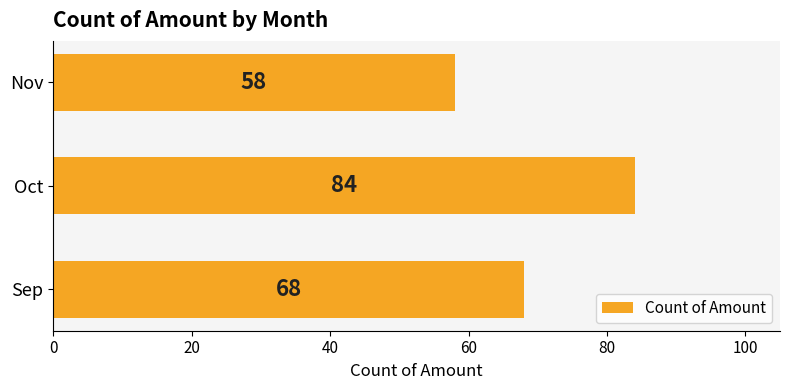

Reading top to bottom, extract all data points from this chart.

58	84	68